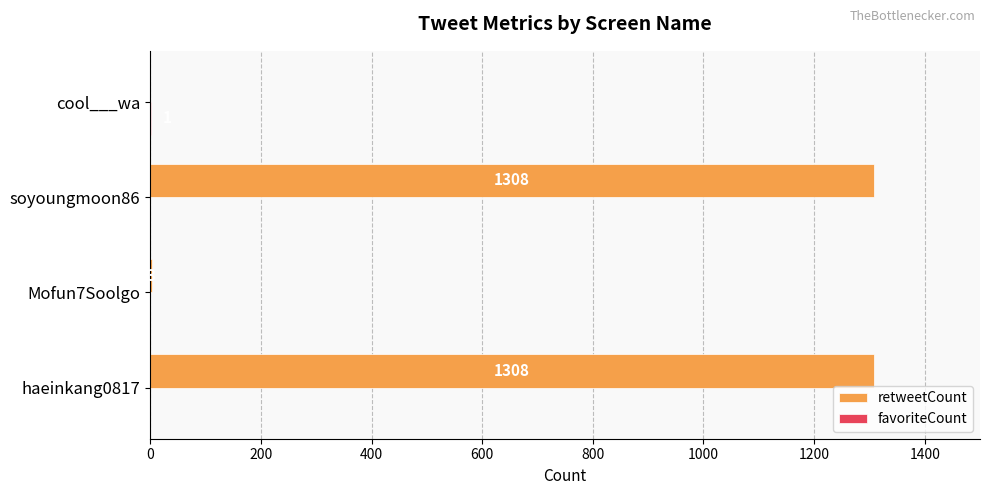

Between haeinkang0817 and Mofun7Soolgo, which series saw the biggest shift?

retweetCount